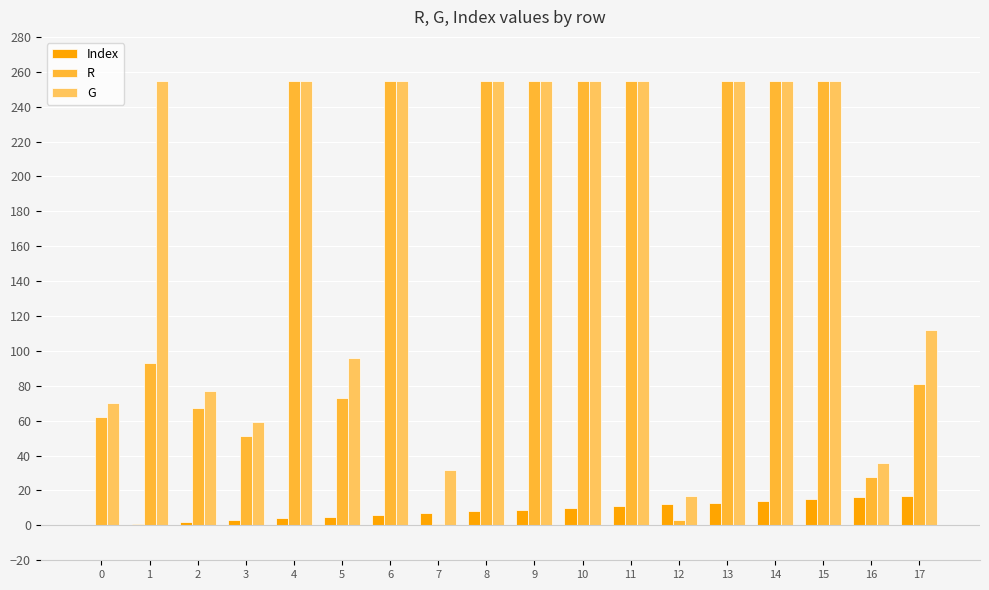

What is the spread (max minus min) of values at 5?

91